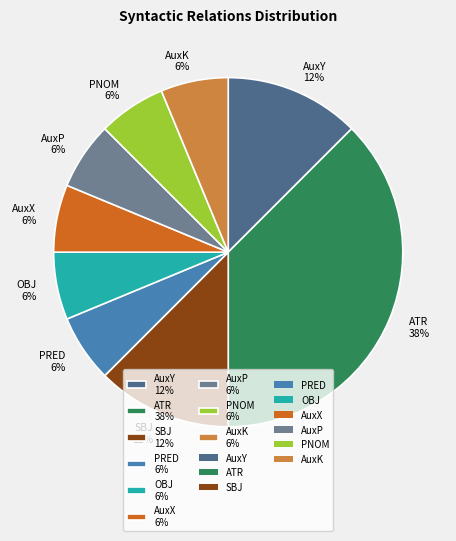

Which has a higher value, OBJ 6% or ATR 38%?

ATR 38%